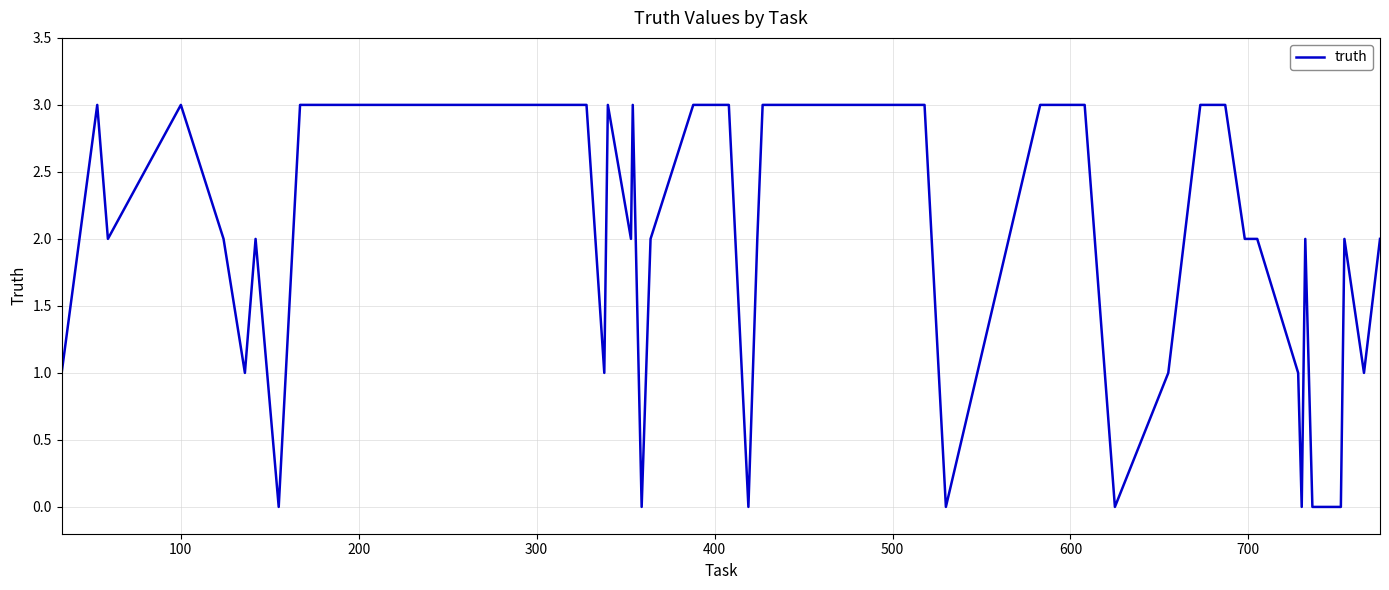

Reading left to right, extract all data points from this chart.

1	3	2	3	2	1	2	0	3	3	1	3	2	3	0	2	3	3	0	2	3	3	3	0	3	3	0	1	3	3	2	2	1	0	2	0	0	2	1	2